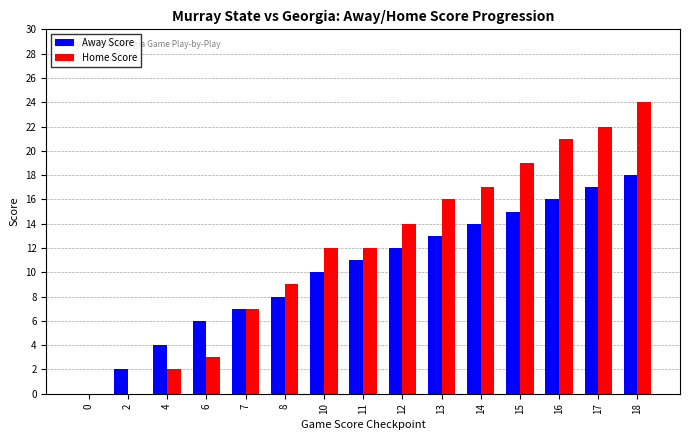

Which series changed the most between 2 and 13?

Home Score